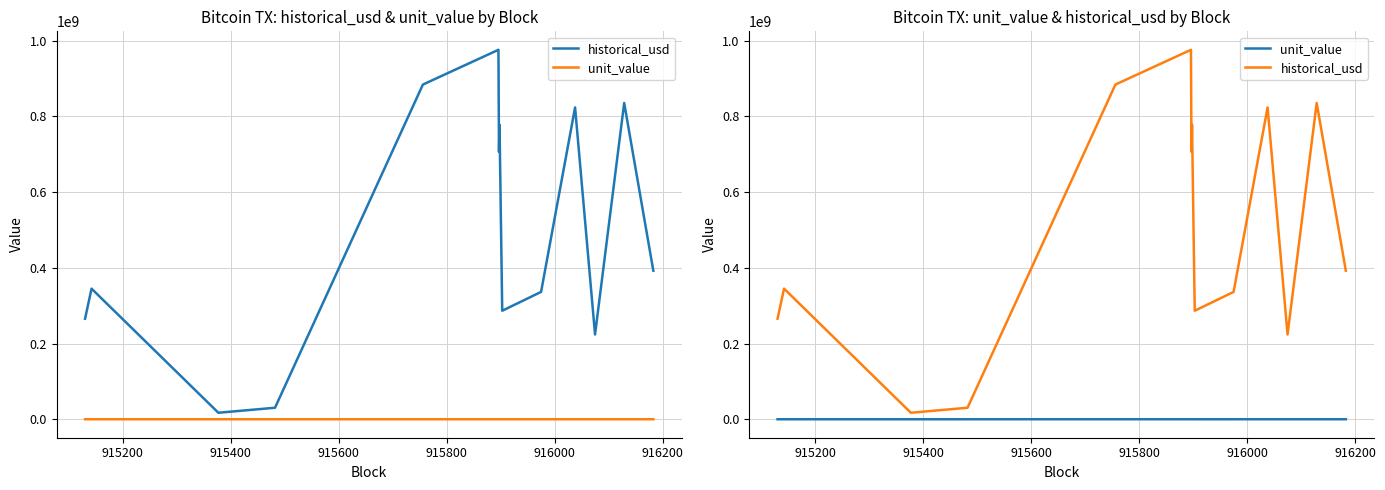

How many categories are shown in the chart?

14